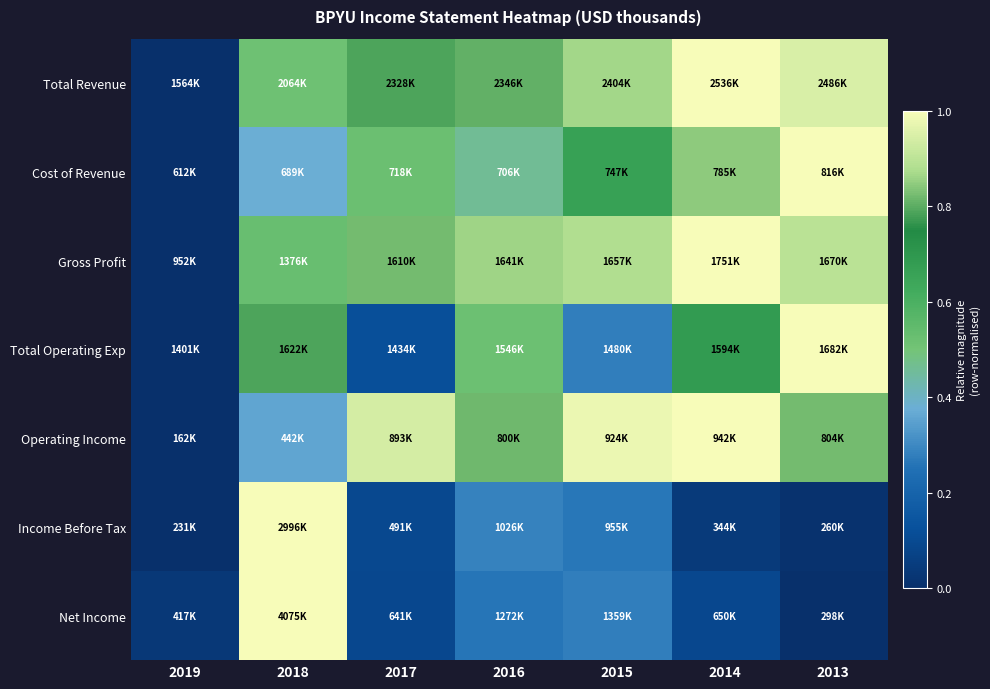

Rank the series at 2018 from highest to lowest value.

Income Before Tax, Net Income, Total Operating Exp, Gross Profit, Total Revenue, Cost of Revenue, Operating Income